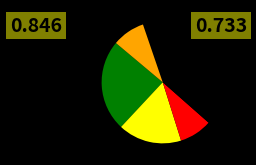

Is there any slice that represents more than half of the pie?

No